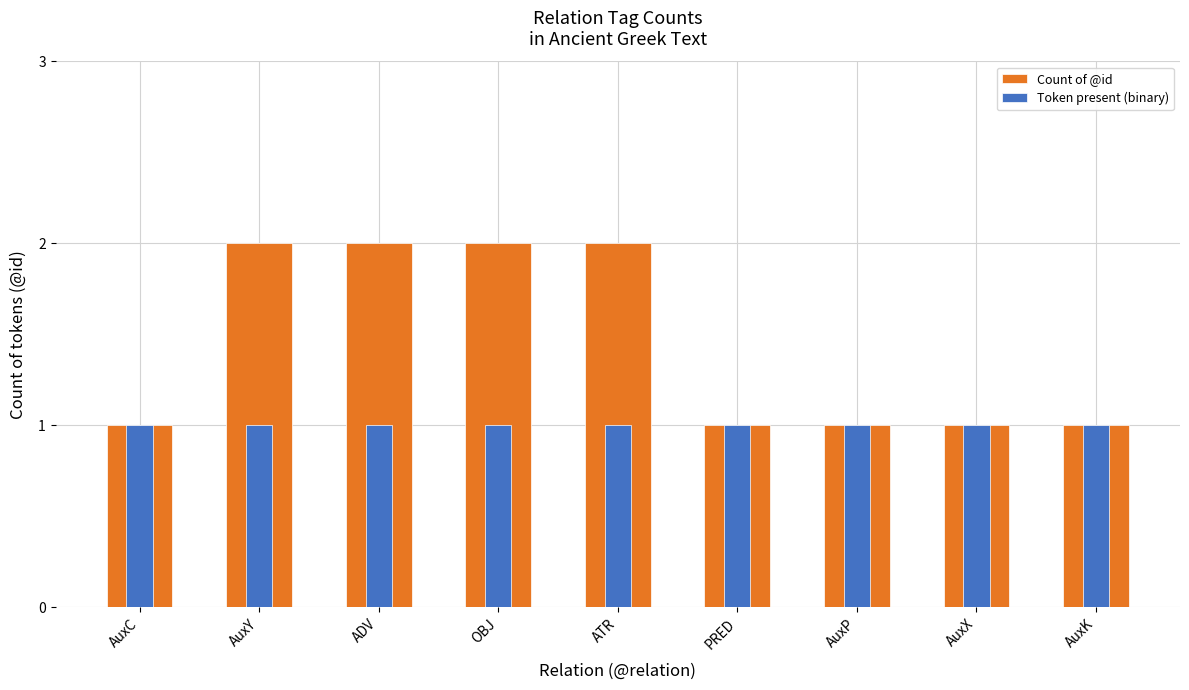

Which has a higher value, AuxX or OBJ?

OBJ